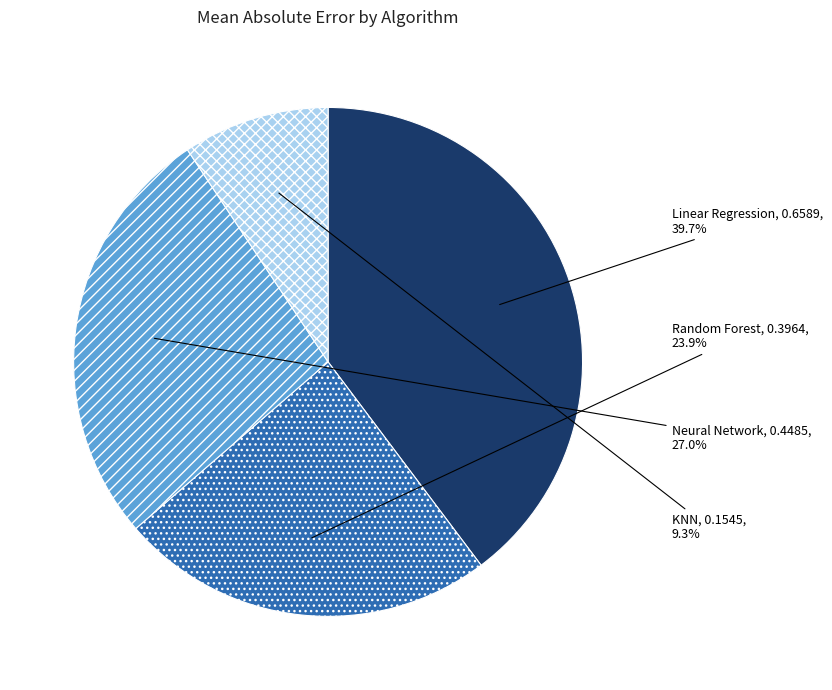

Does KNN account for over 50% of the chart?

No